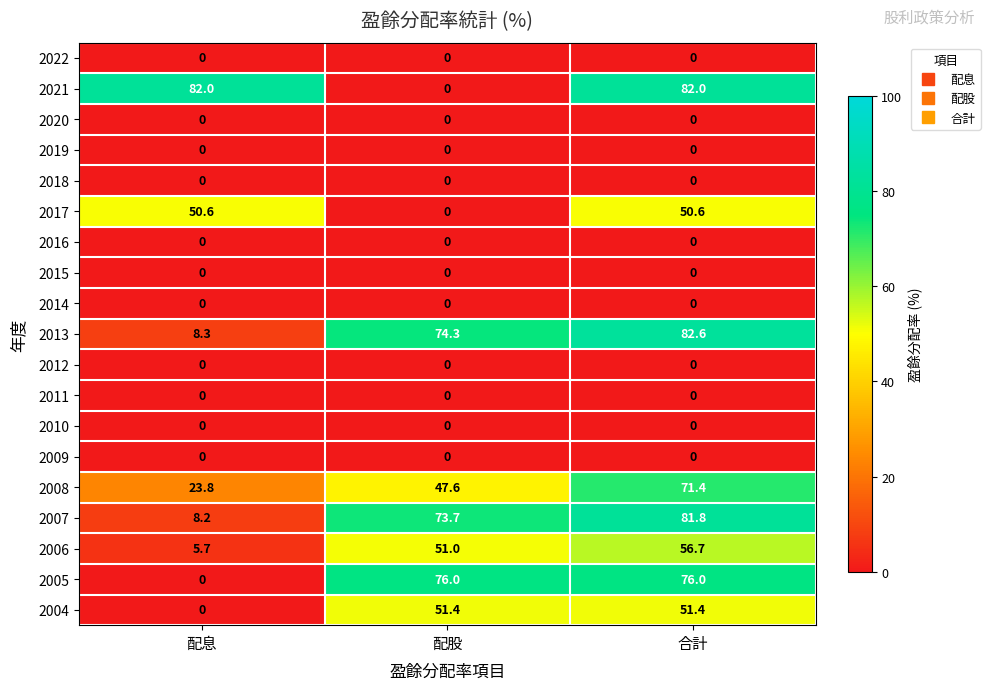

How many series are shown in this chart?

19